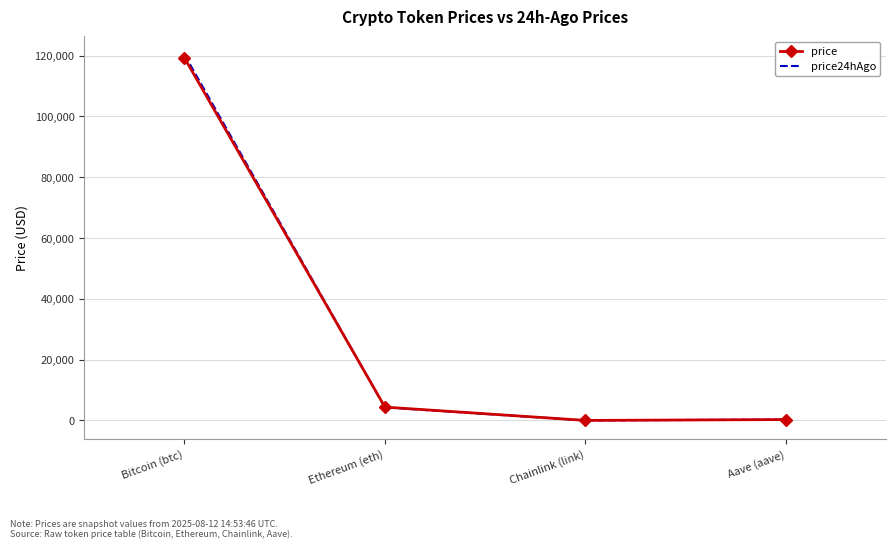

At which category is the sum across all series the highest?

Bitcoin (btc)